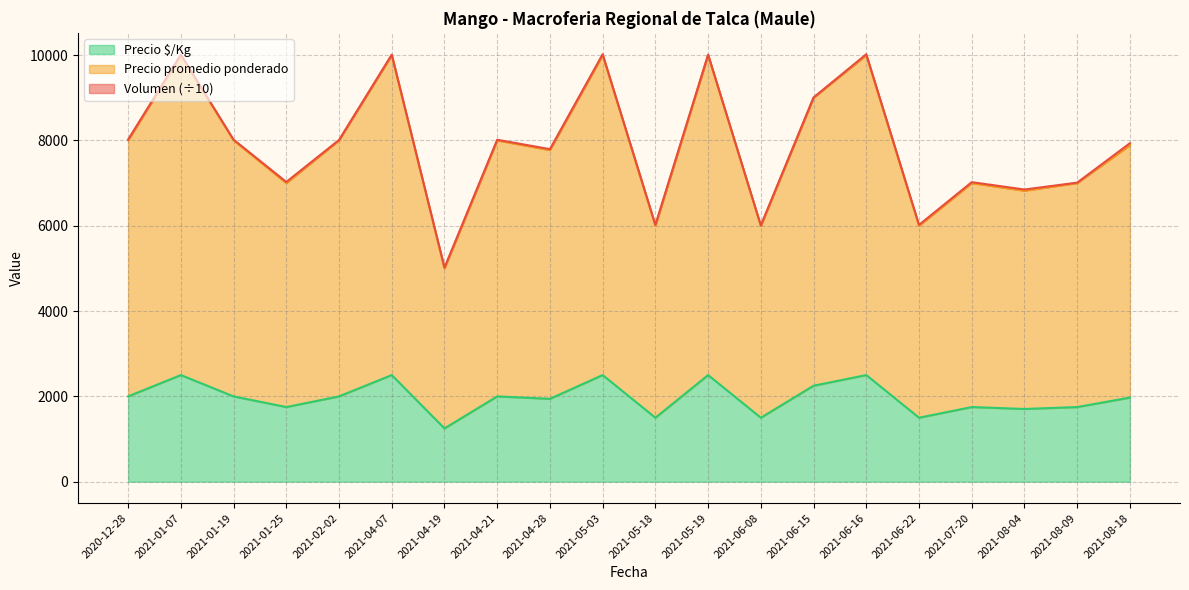

Does the chart have visible grid lines?

Yes